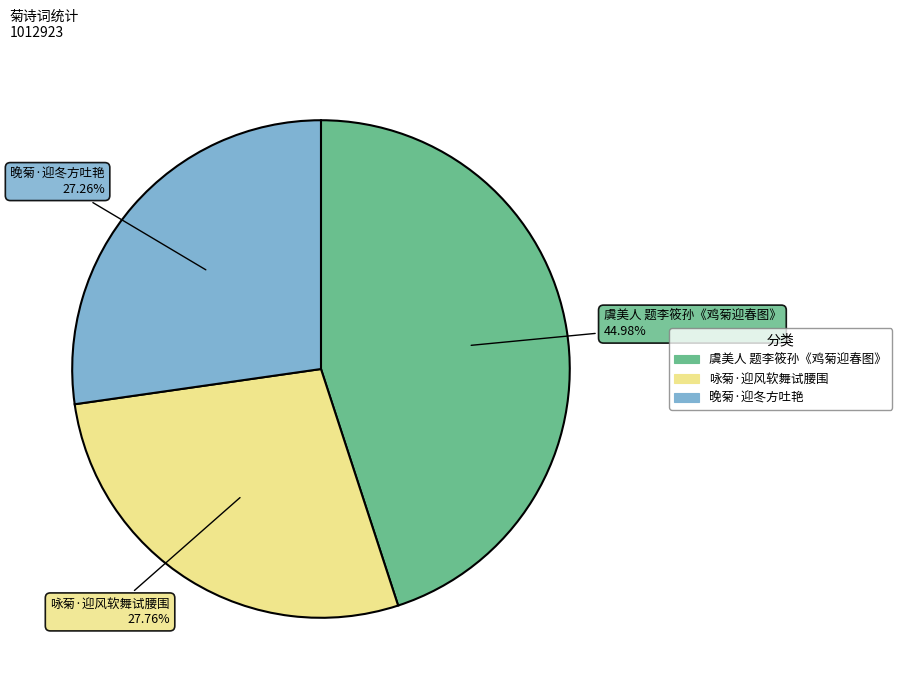

Is there any slice that represents more than half of the pie?

No